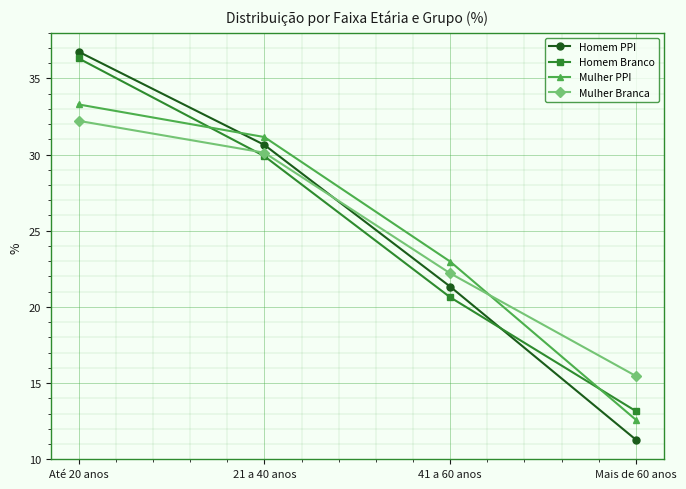

What is the total value across all series at Mais de 60 anos?

52.5